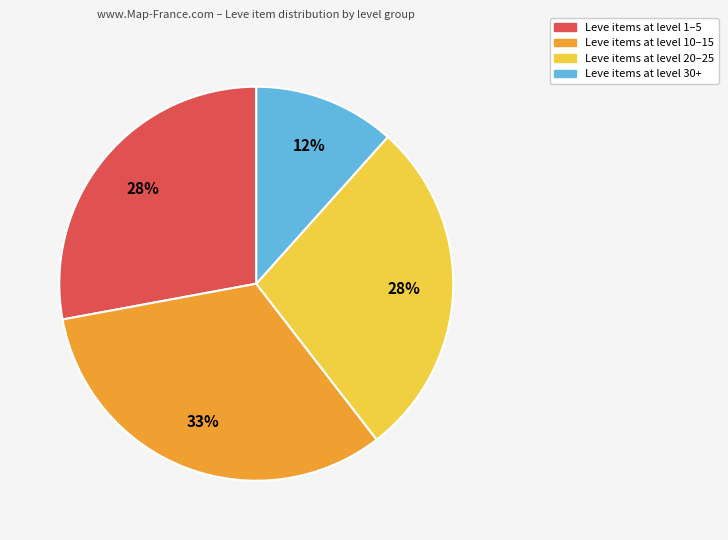

To the nearest percent, what is the average slice percentage?

25%